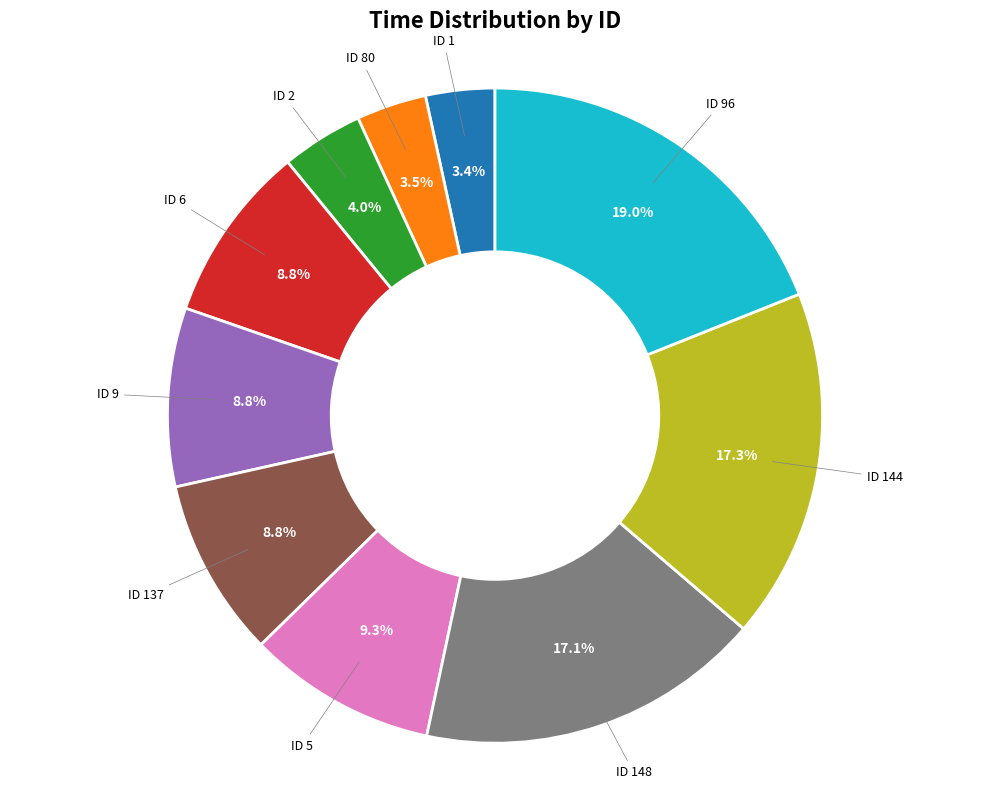

What is the largest slice in the pie chart?

ID 96